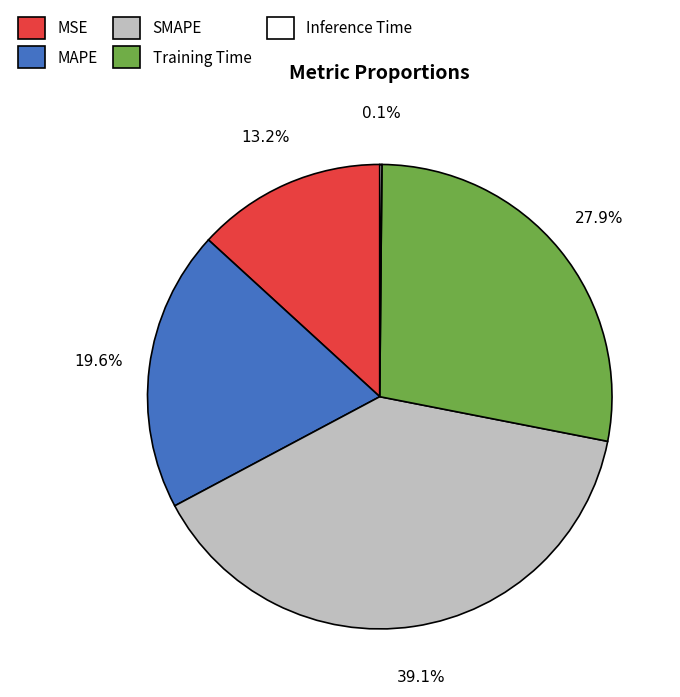

Is the sum of MSE and Training Time greater than half?

No